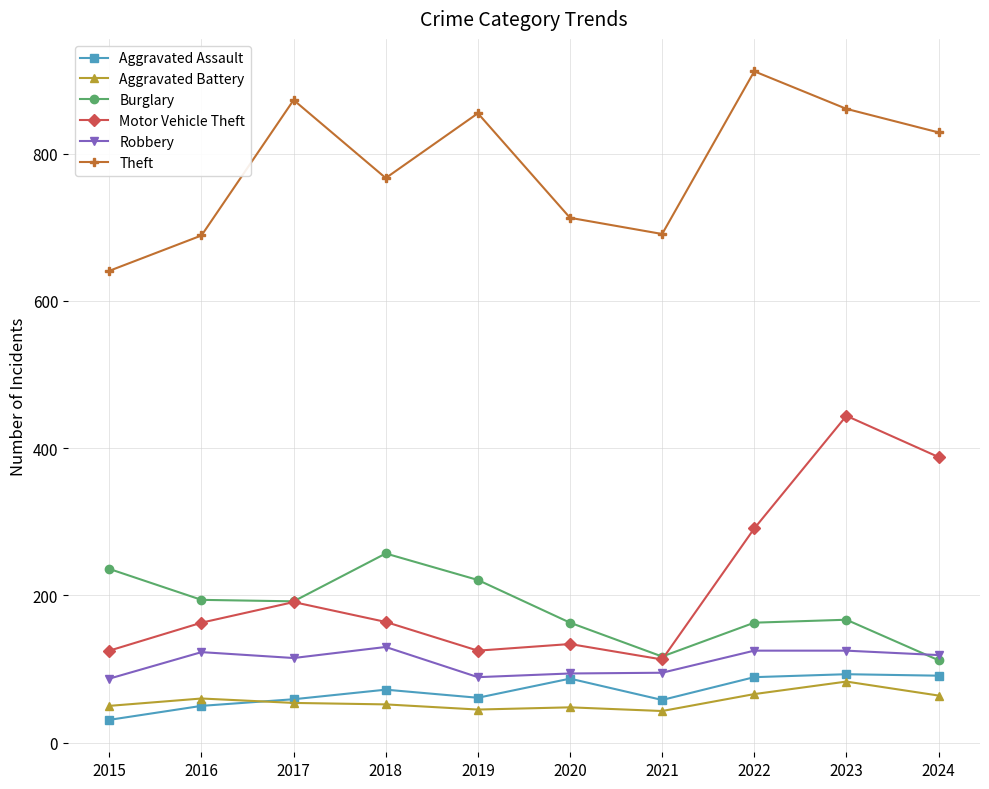

What is the difference between the second highest and minimum values in the Robbery series?

38